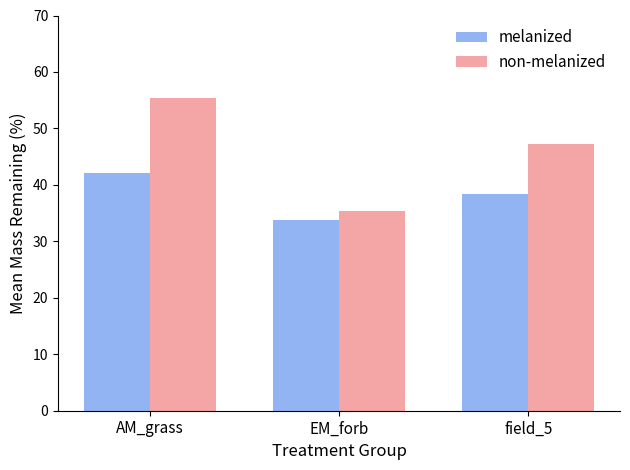

At which category is the sum across all series the highest?

AM_grass